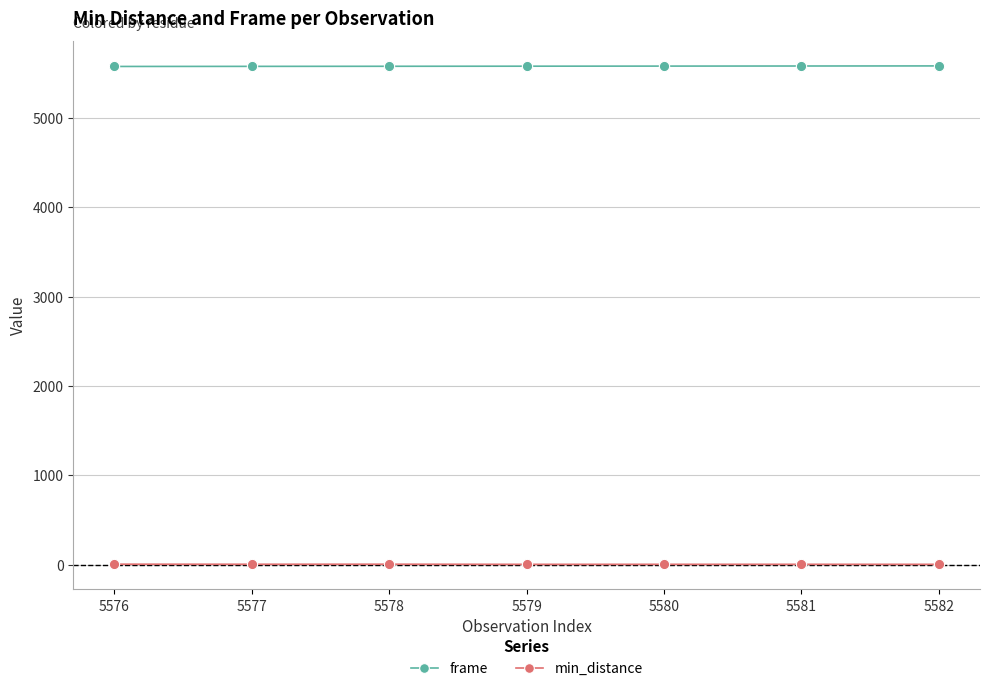

Is the value of frame at 5579 greater than the value of min_distance at 5580?

Yes